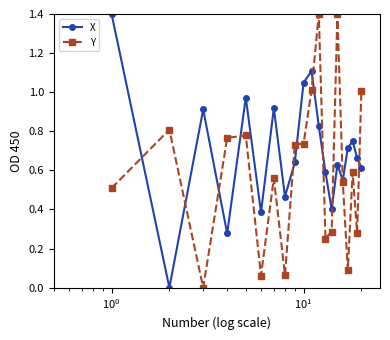

How many positive values does the X series have?

19